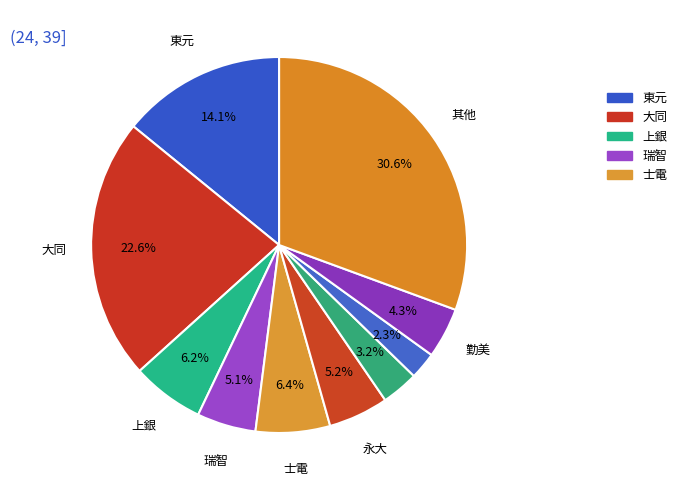

How many slices are in this pie chart?

10